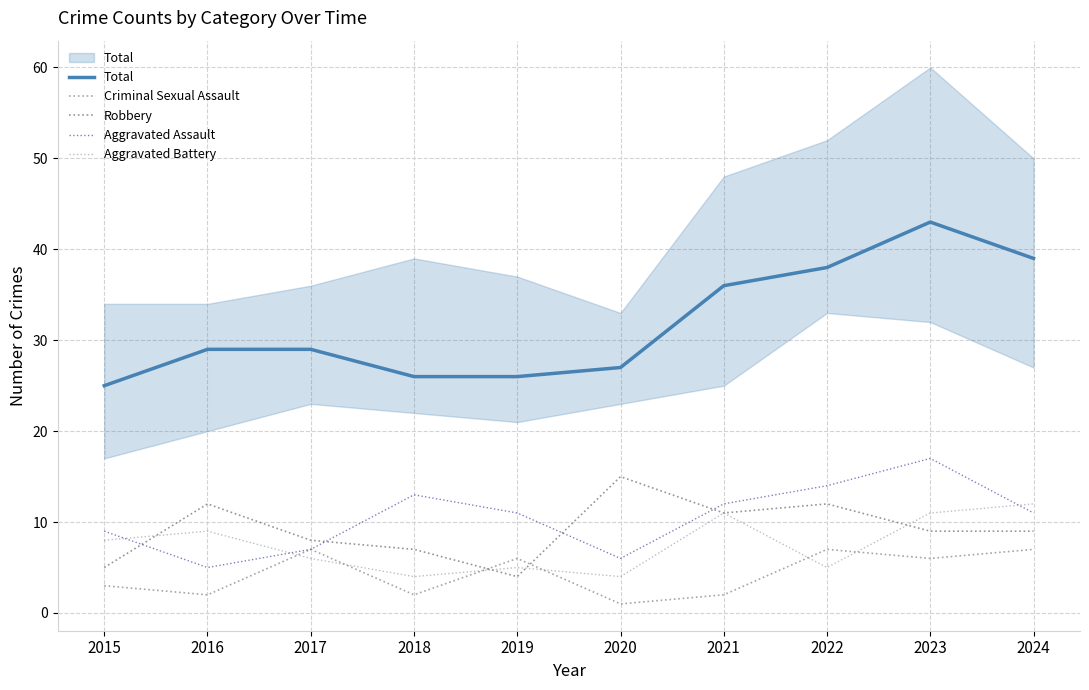

What are all the series names shown in the legend?

Total, Criminal Sexual Assault, Robbery, Aggravated Assault, Aggravated Battery